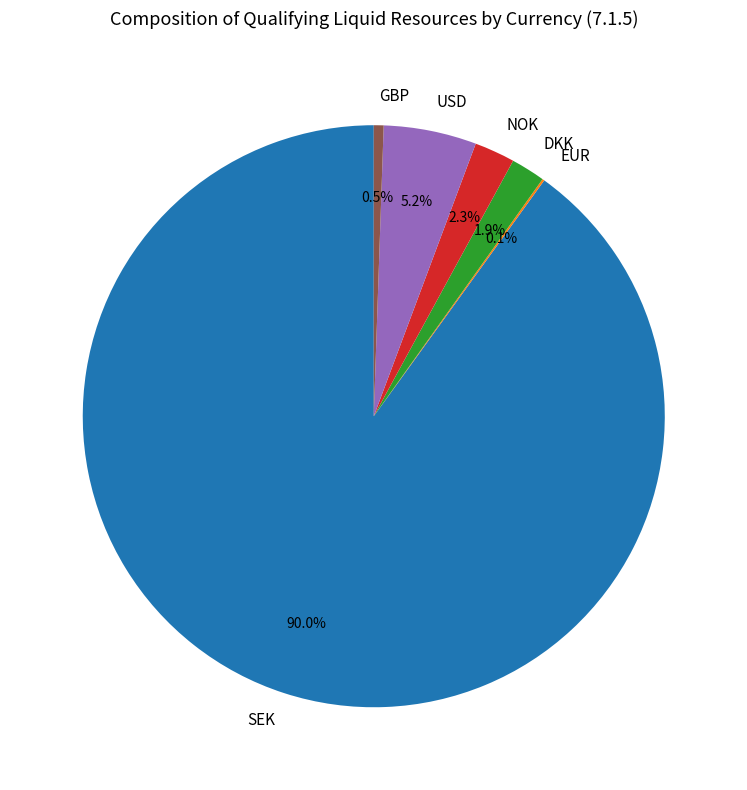

To the nearest percent, what is the average slice percentage?

17%